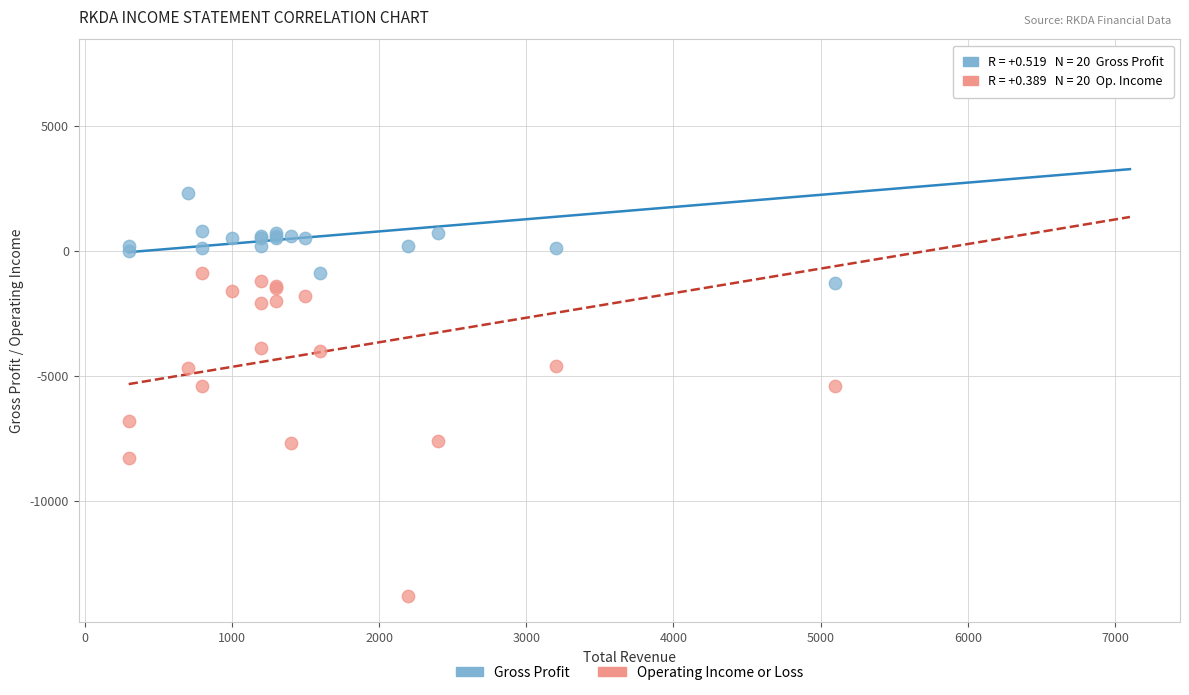

Which series has the largest Y range (max minus min)?

Operating Income or Loss